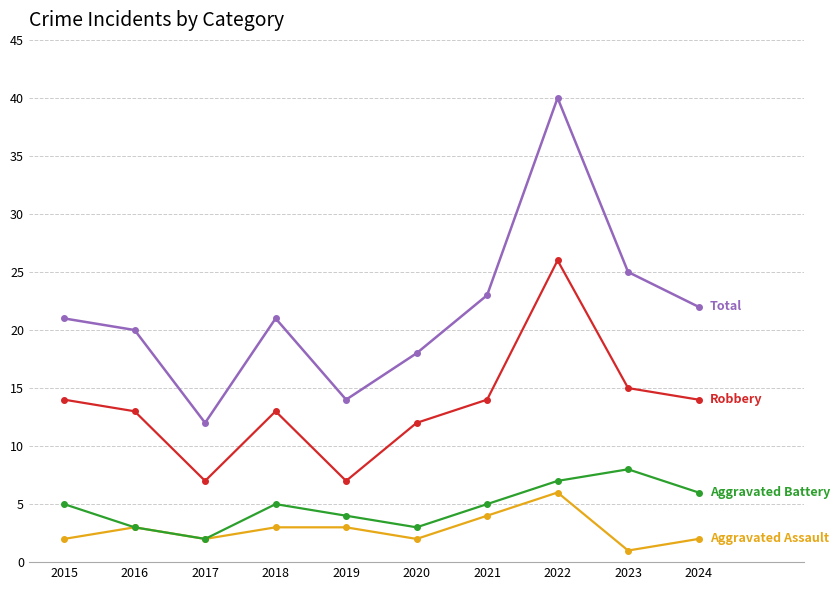

Reading left to right, extract all data points from this chart.

Aggravated Assault: 2015=2	2016=3	2017=2	2018=3	2019=3	2020=2	2021=4	2022=6	2023=1	2024=2
Aggravated Battery: 2015=5	2016=3	2017=2	2018=5	2019=4	2020=3	2021=5	2022=7	2023=8	2024=6
Robbery: 2015=14	2016=13	2017=7	2018=13	2019=7	2020=12	2021=14	2022=26	2023=15	2024=14
Total: 2015=21	2016=20	2017=12	2018=21	2019=14	2020=18	2021=23	2022=40	2023=25	2024=22